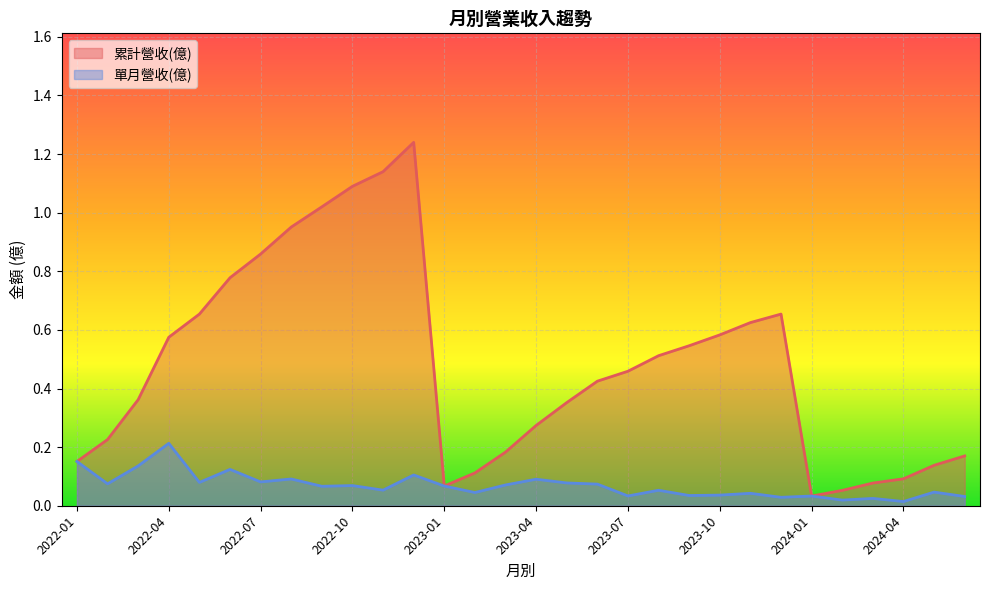

True or false: 累計營收(億) has a value of 0.2 at 2023-04.

False